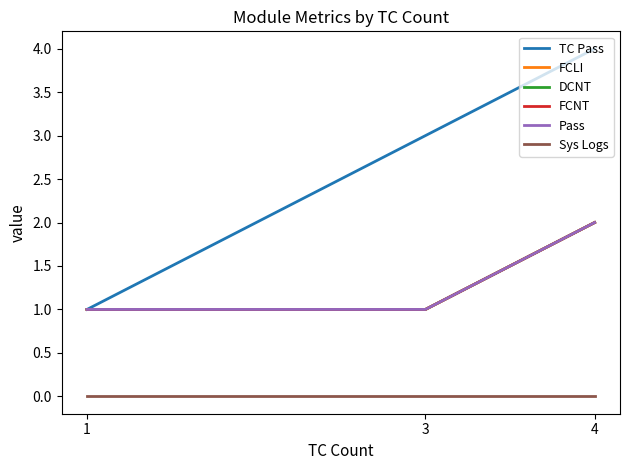

Is the value of Sys Logs at 1 greater than the value of FCNT at 4?

No